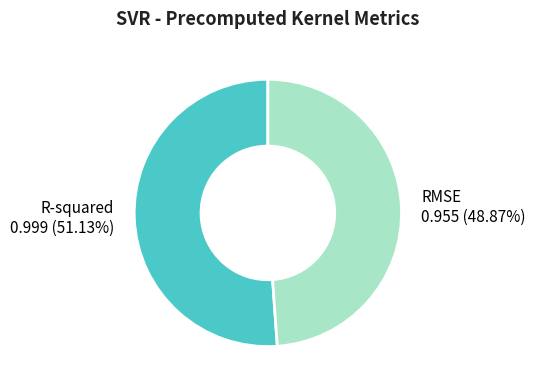

Is there any slice that represents more than half of the pie?

Yes